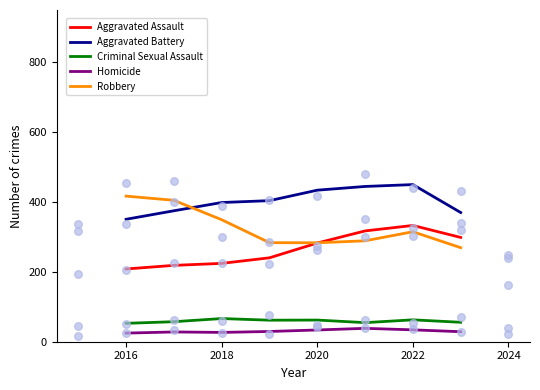

Which series contains the highest Y value?

Aggravated Battery